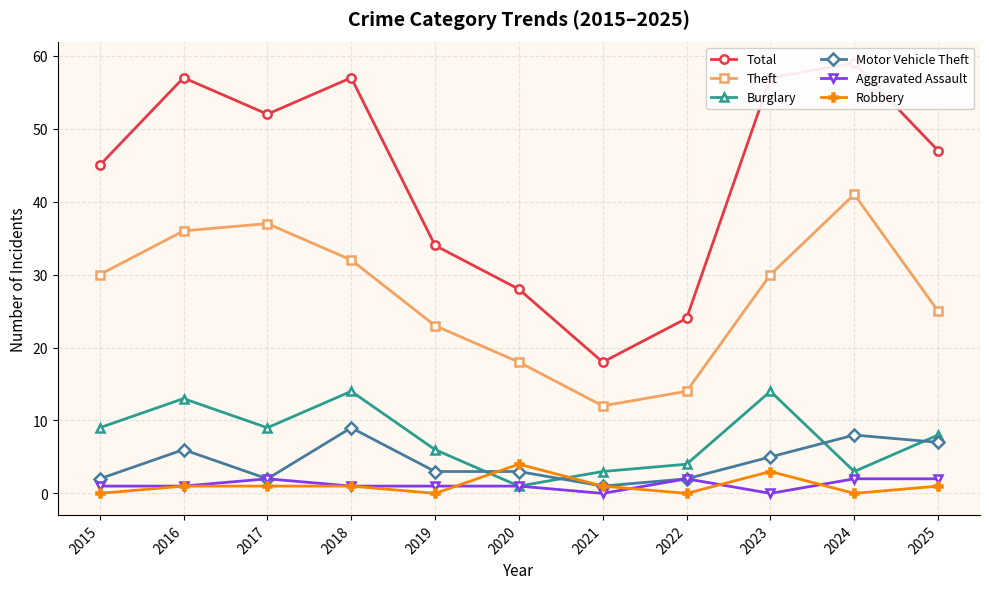

At which category is the sum across all series the highest?

2016